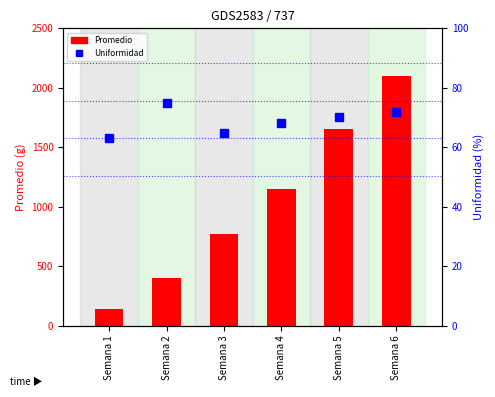

List the labels in order of Promedio (bar) value, smallest first.

Semana 1, Semana 2, Semana 3, Semana 4, Semana 5, Semana 6